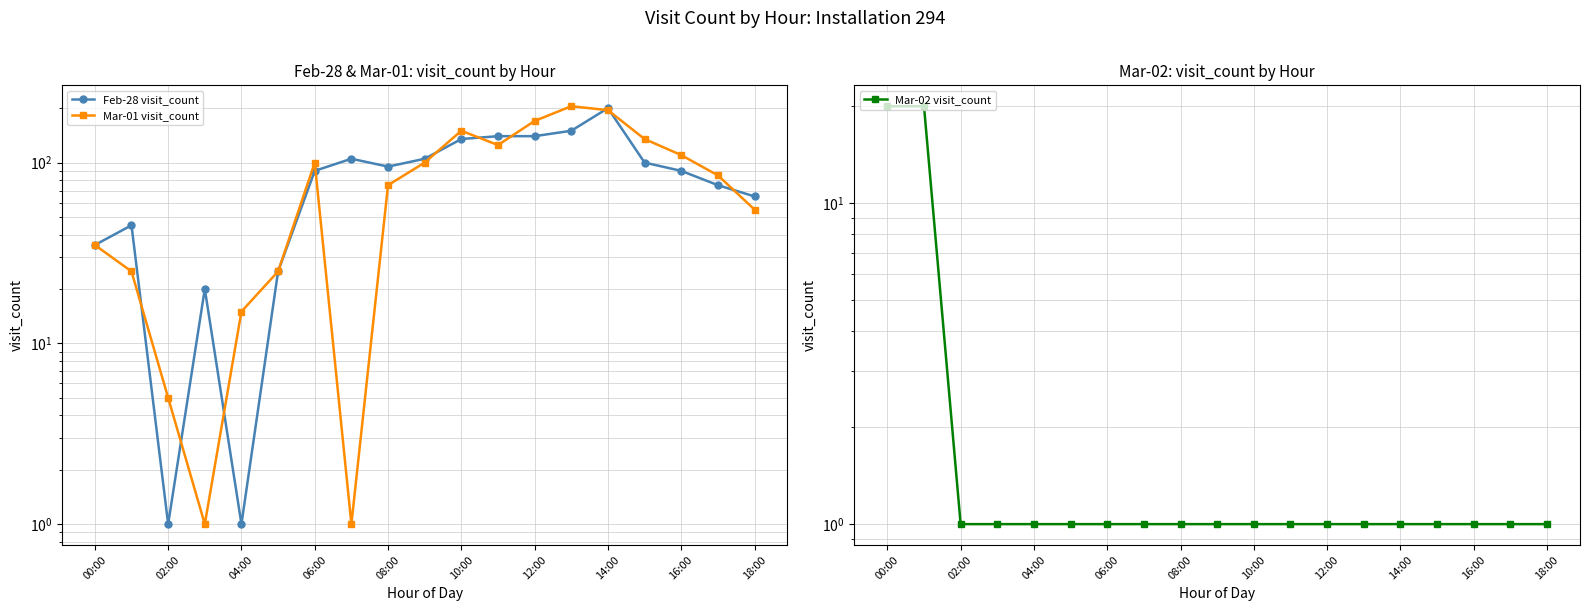

What is the average value of the Feb-28 visit_count series?

85